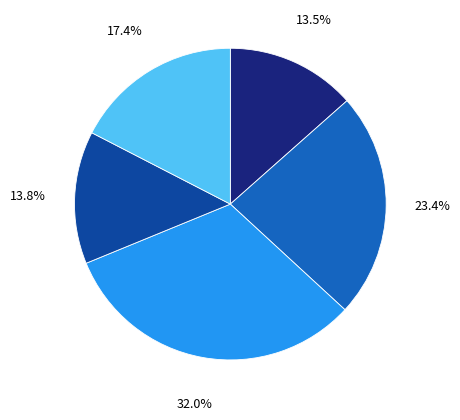

Is there any slice that represents more than half of the pie?

No